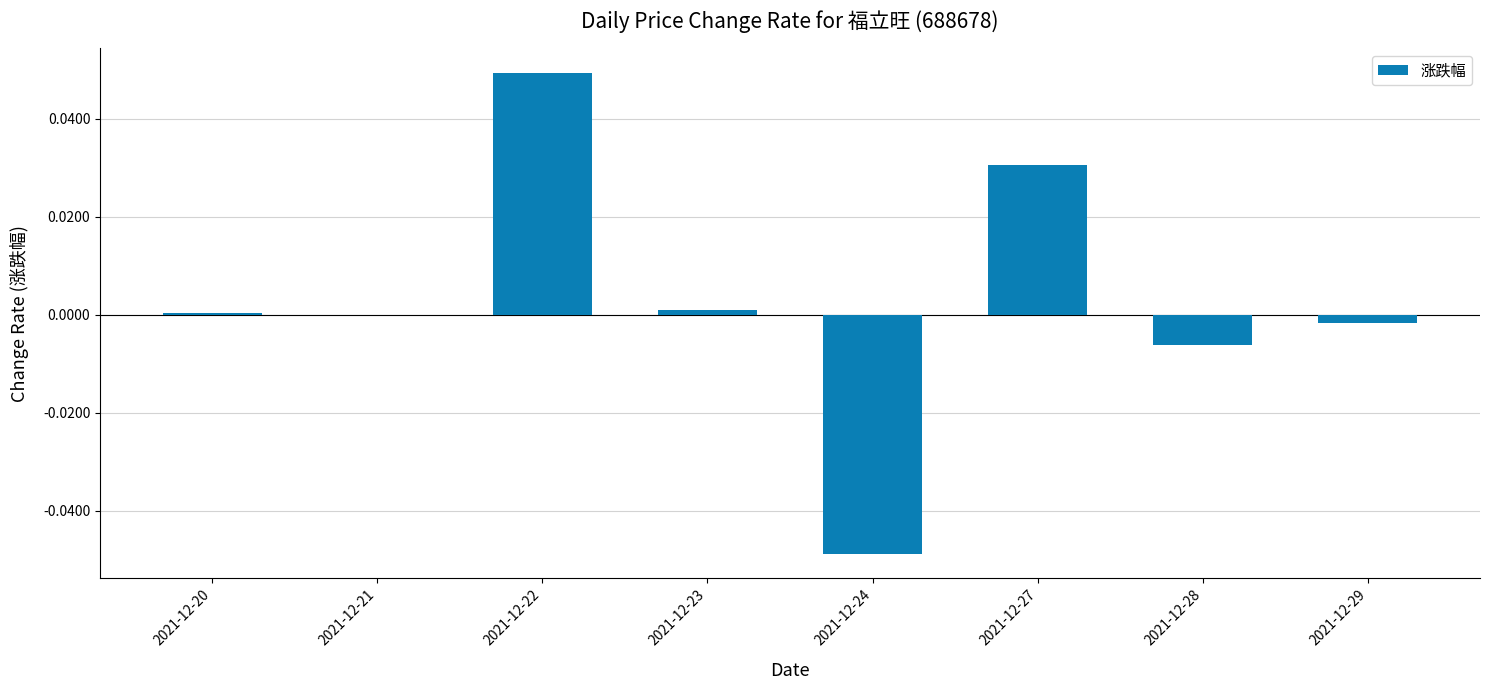

The chart shows a value of -0.0 at 2021-12-29. True or false?

True